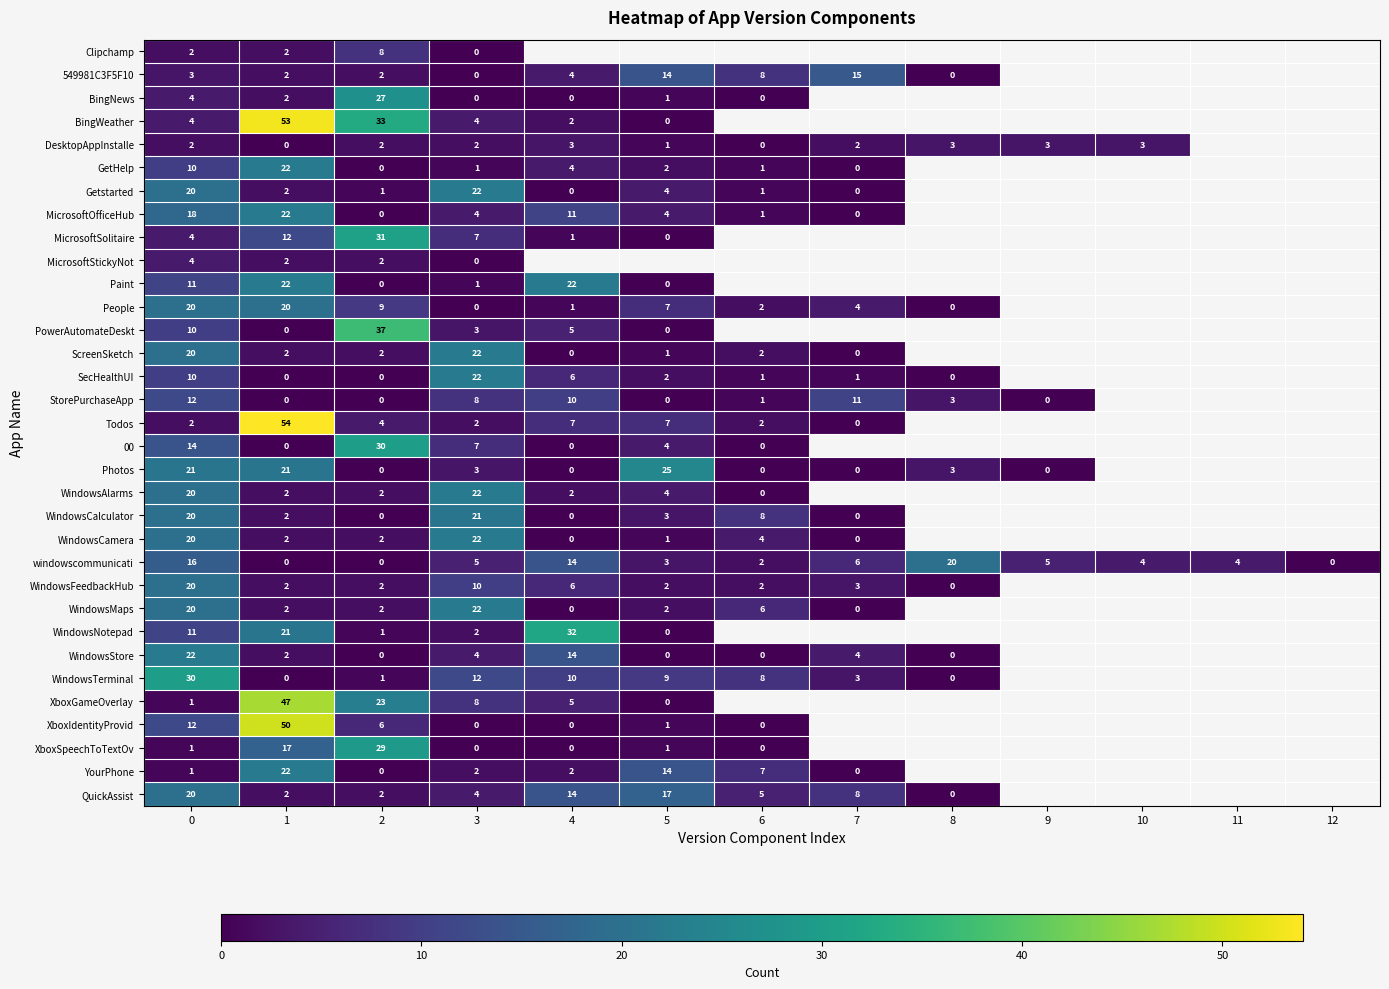

The value of MicrosoftStickyNot at 2 is 3. True or false?

False